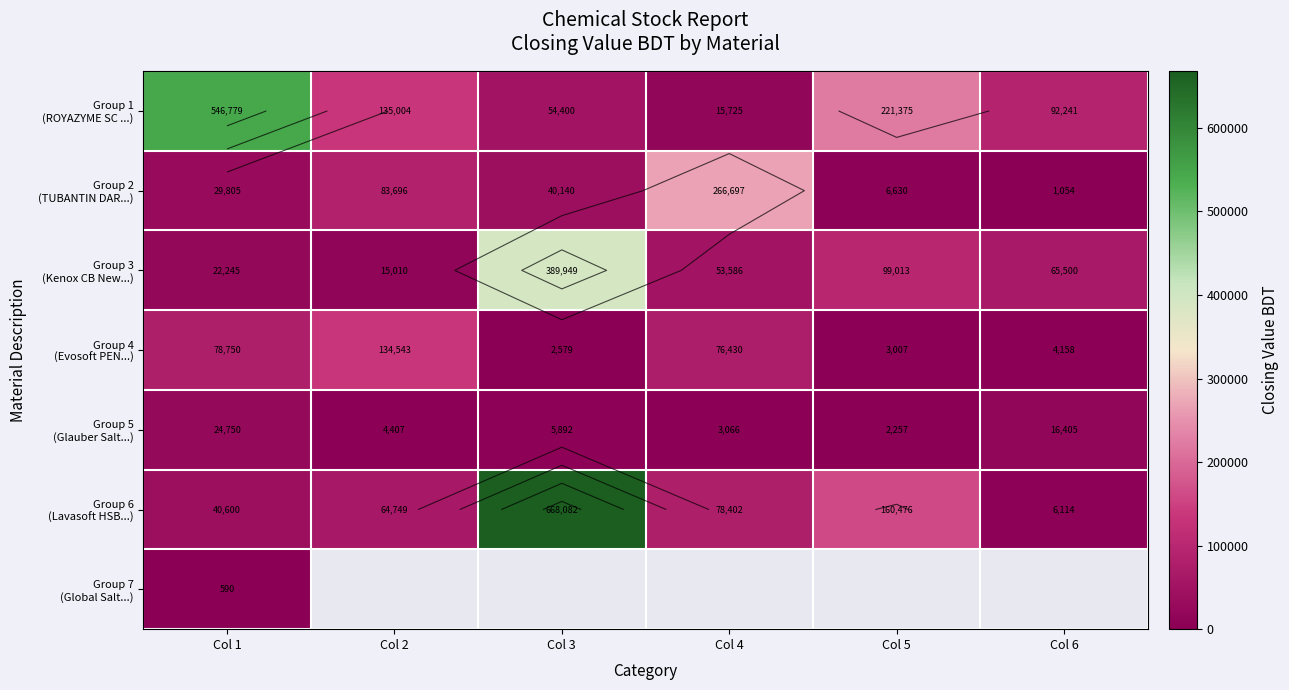

Which has a higher value, Col 4 or Col 6?

Col 6